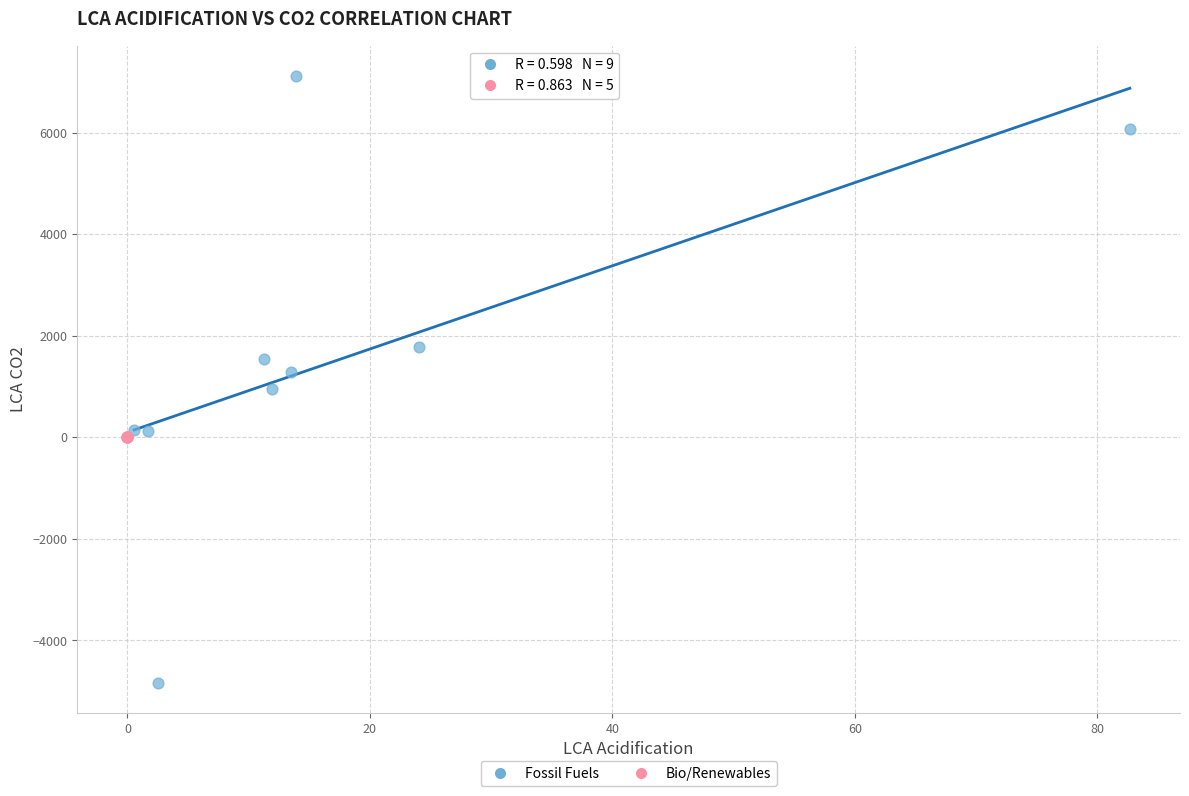

Which series reaches the maximum Y coordinate?

Fossil Fuels